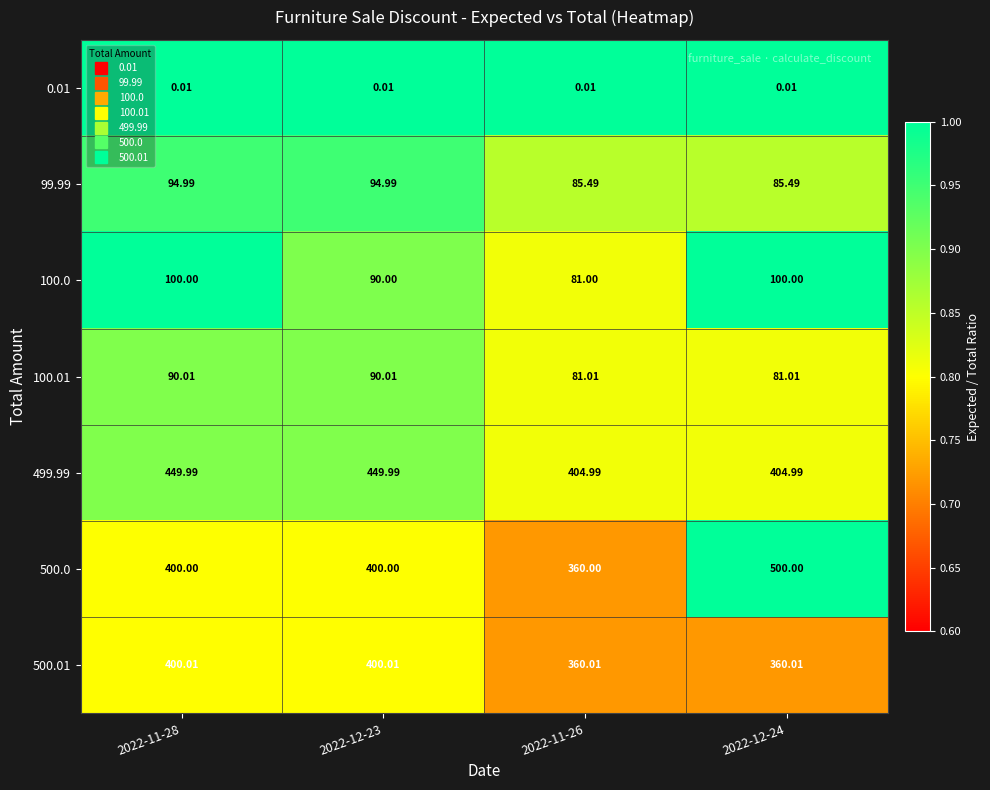

Is the value of 100.0 at 2022-11-26 greater than the value of 0.01 at 2022-11-28?

Yes